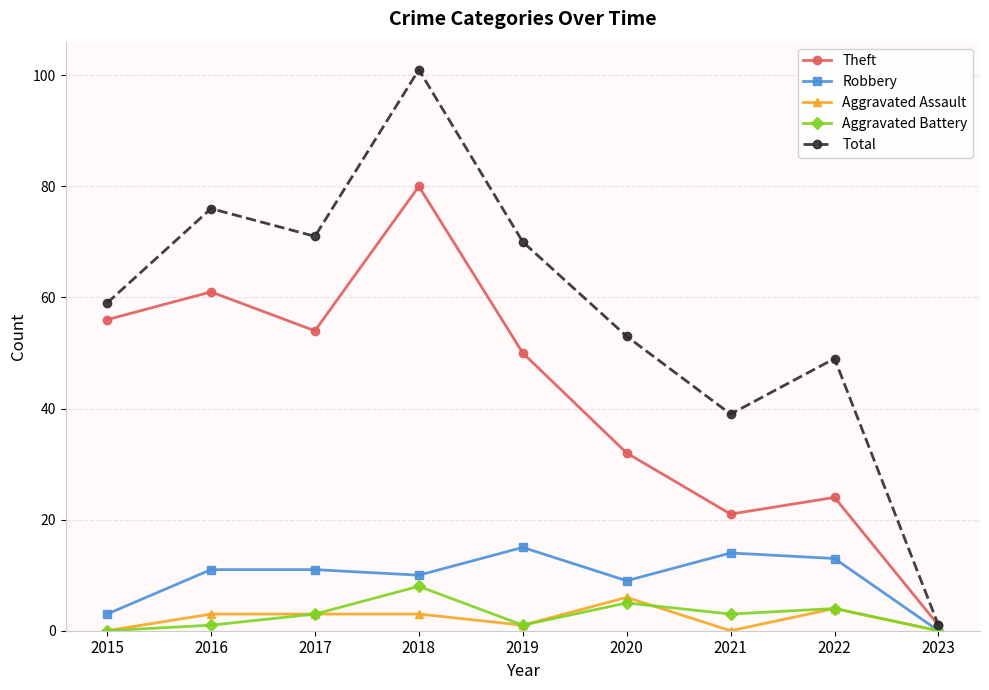

How many distinct data groups are displayed?

5